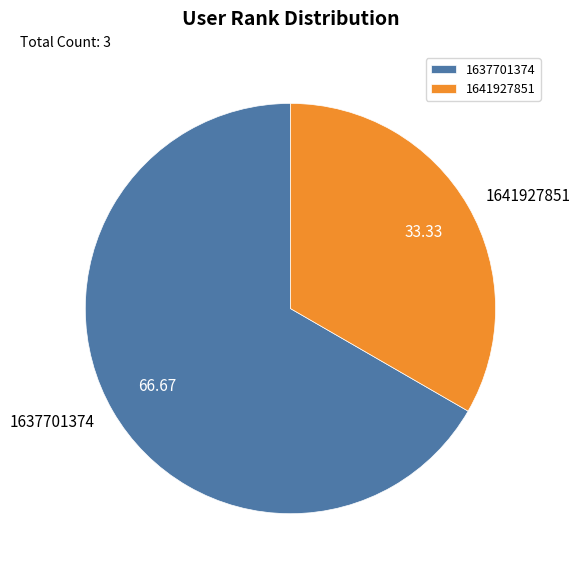

What is the majority slice?

1637701374